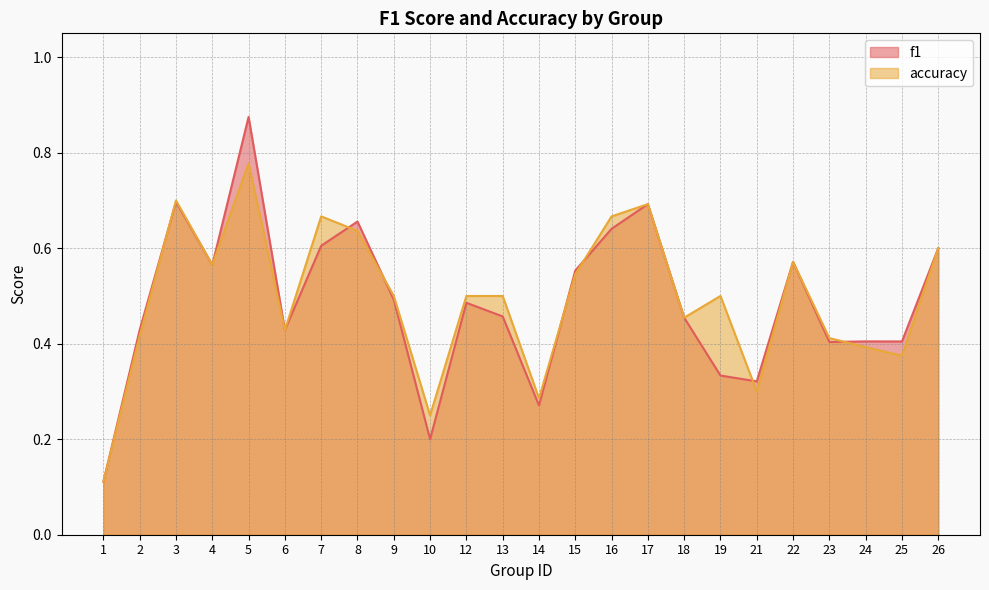

True or false: f1 and accuracy cross at least once.

True